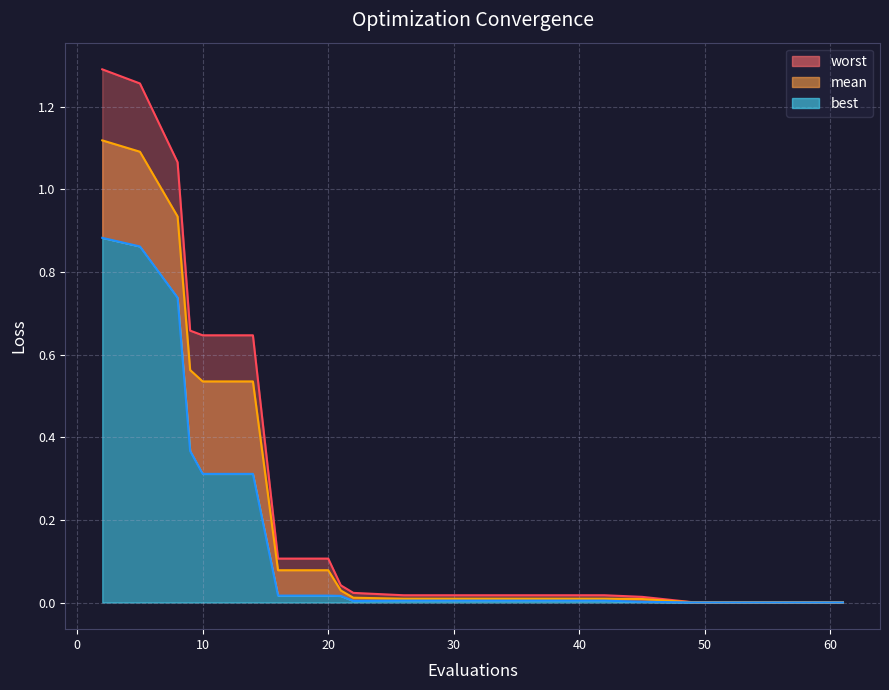

Read the mean value at 9.

0.6